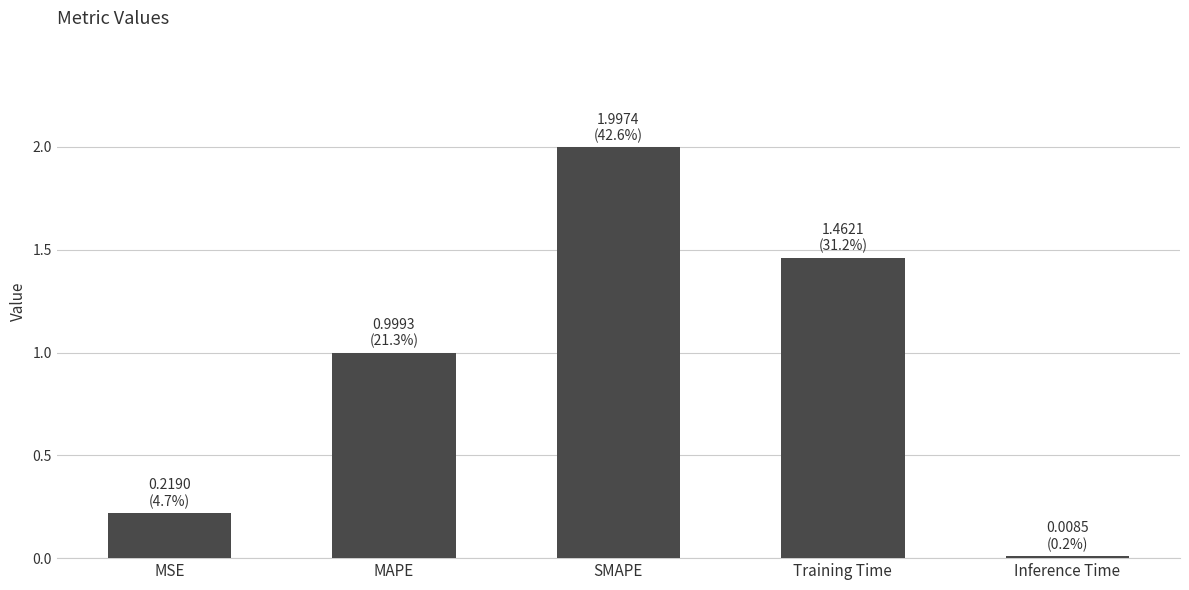

Rank the categories by value from lowest to highest.

Inference Time, MSE, MAPE, Training Time, SMAPE